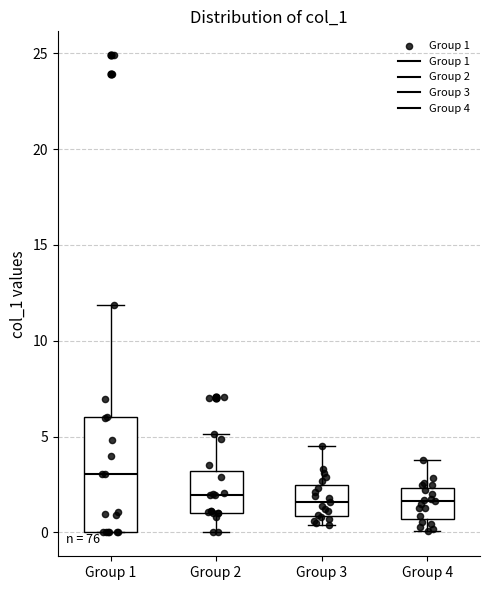

Where is the upper edge of the box for Group 3 on the y-axis? The values are not printed on the chart, so give them approximately, as read against the axis.

2.5